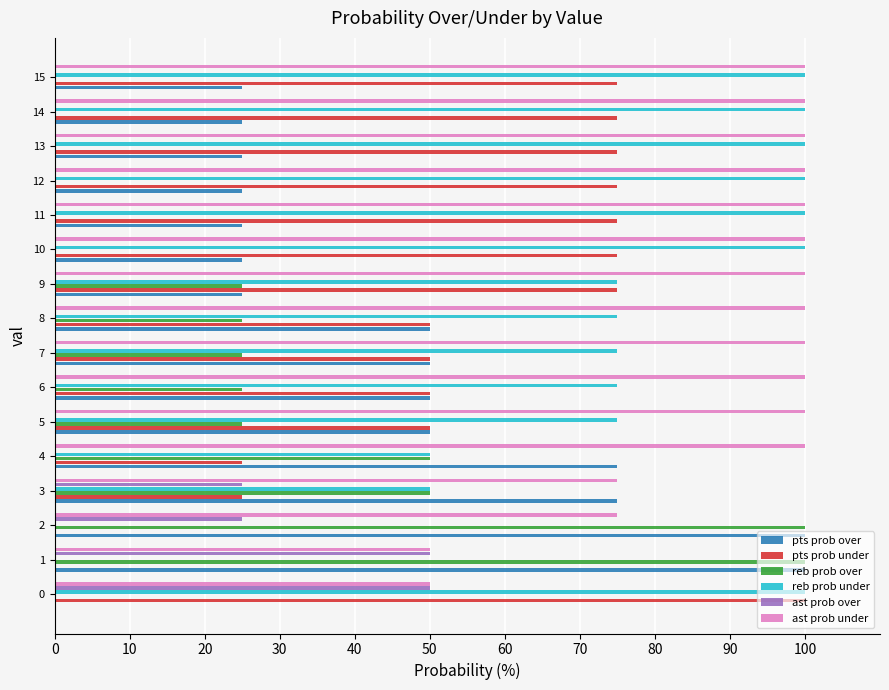

Is the value of ast prob over at 9 greater than the value of pts prob over at 9?

No